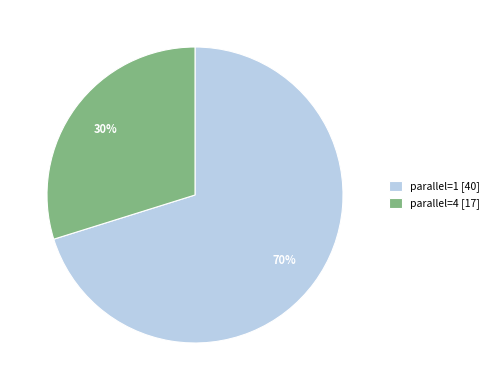

Which slice is the largest?

parallel=1